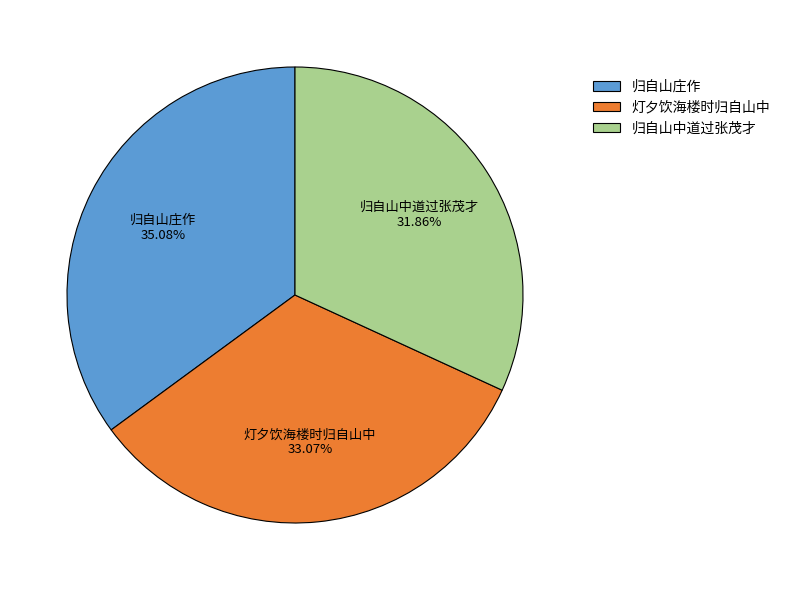

Does 归自山中道过张茂才 account for over 50% of the chart?

No